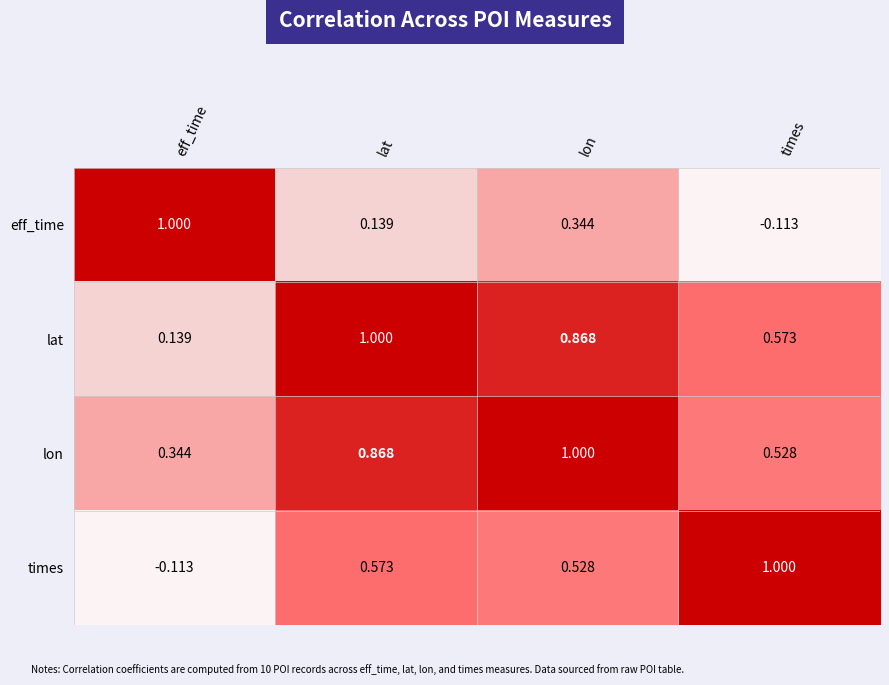

Where is times nearest to the value 0?

eff_time